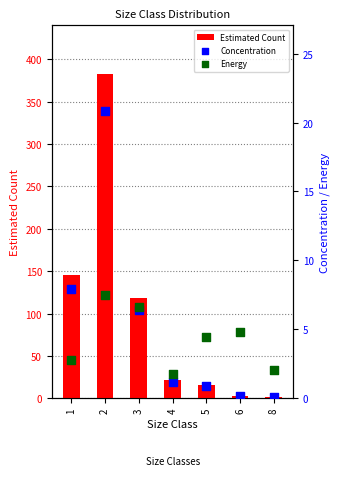

At how many categories does at least one series exceed 243?

1